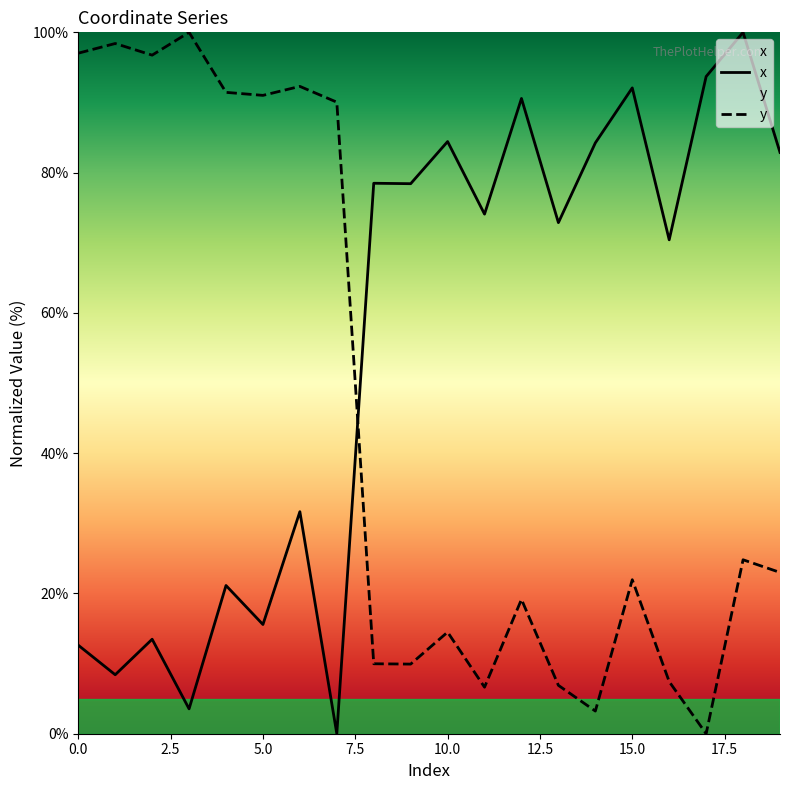

What position from the right is 0.0?

20